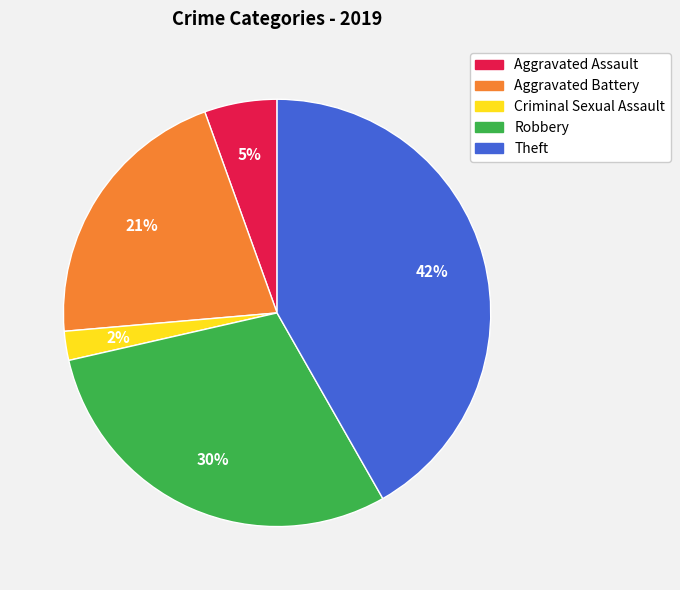

Do Aggravated Battery and Theft together represent more than half of the pie?

Yes